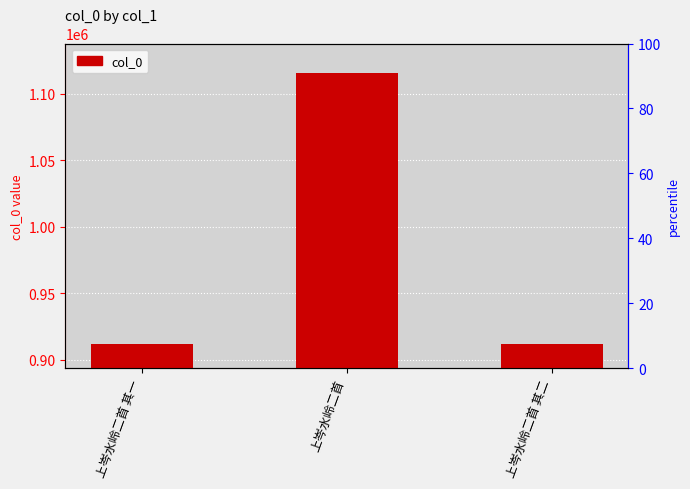

The chart shows a value of 568880 at 上岑水岭二首 其二. True or false?

False